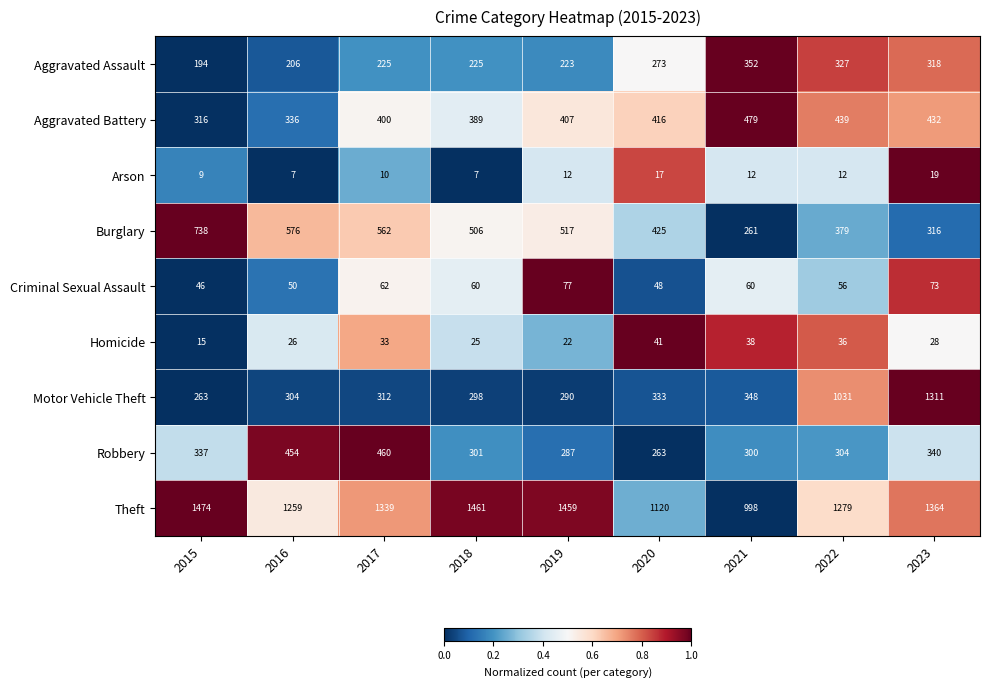

The value of Aggravated Battery at 2015 is 316. True or false?

True